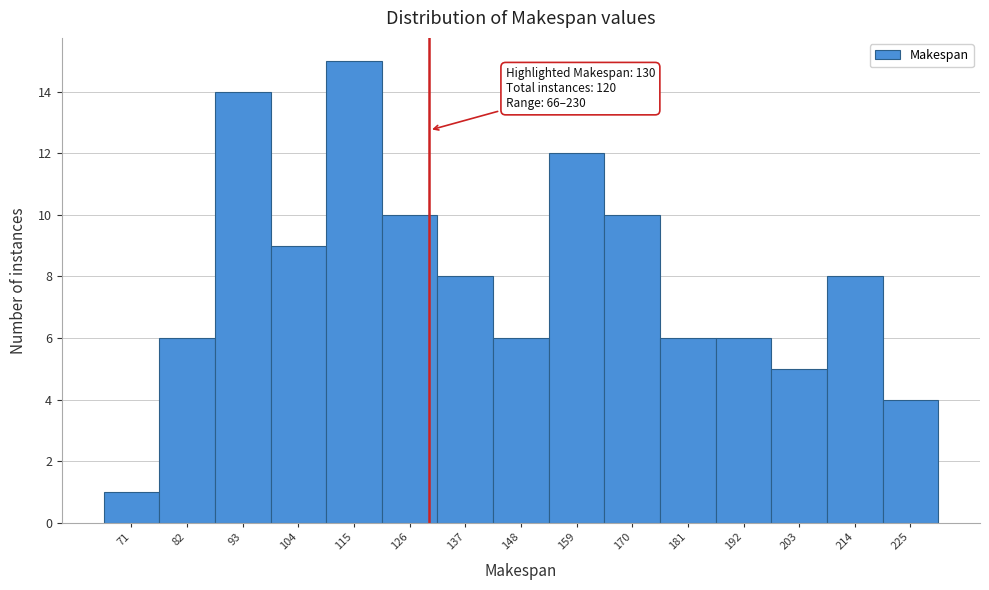

Over which range of the x-axis is the bar tallest?

110 to 120